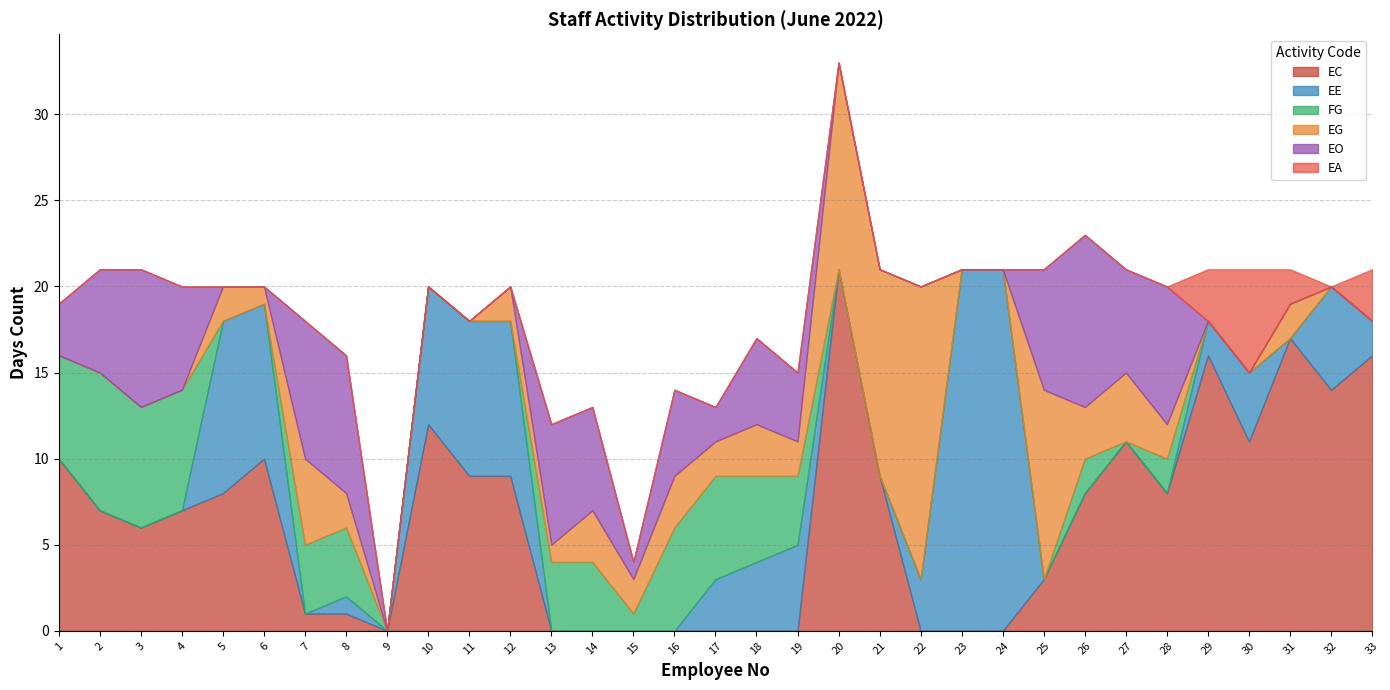

Reading left to right, extract all data points from this chart.

EC: 10	7	6	7	8	10	1	1	0	12	9	9	0	0	0	0	0	0	0	21	9	0	0	0	3	8	11	8	16	11	17	14	16
EE: 0	0	0	0	10	9	0	1	0	8	9	9	0	0	0	0	3	4	5	0	0	3	21	21	0	0	0	0	2	4	0	6	2
FG: 6	8	7	7	0	0	4	4	0	0	0	0	4	4	1	6	6	5	4	0	0	0	0	0	0	2	0	2	0	0	0	0	0
EG: 0	0	0	0	2	1	5	2	0	0	0	2	1	3	2	3	2	3	2	12	12	17	0	0	11	3	4	2	0	0	2	0	0
EO: 3	6	8	6	0	0	8	8	0	0	0	0	7	6	1	5	2	5	4	0	0	0	0	0	7	10	6	8	0	0	0	0	0
EA: 0	0	0	0	0	0	0	0	0	0	0	0	0	0	0	0	0	0	0	0	0	0	0	0	0	0	0	0	3	6	2	0	3